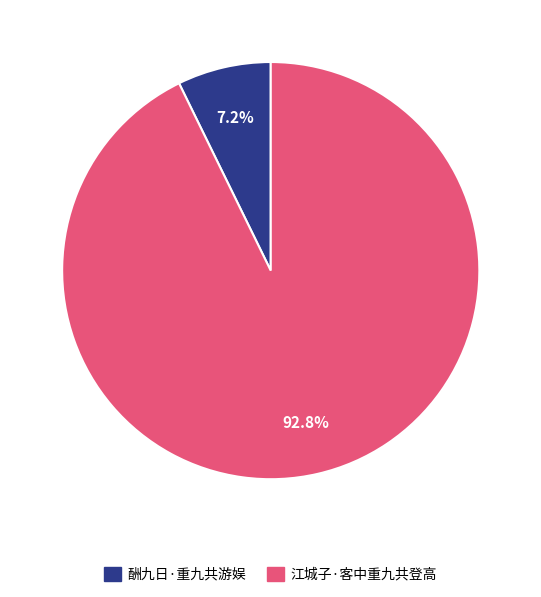

Which slice is the largest?

江城子·客中重九共登高